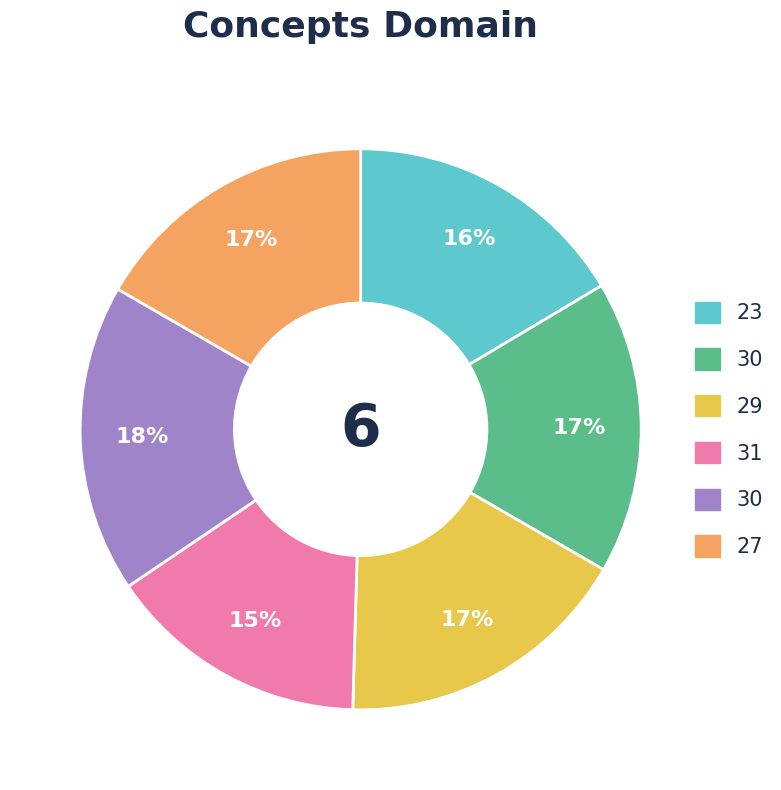

To the nearest percent, what is the average slice percentage?

17%